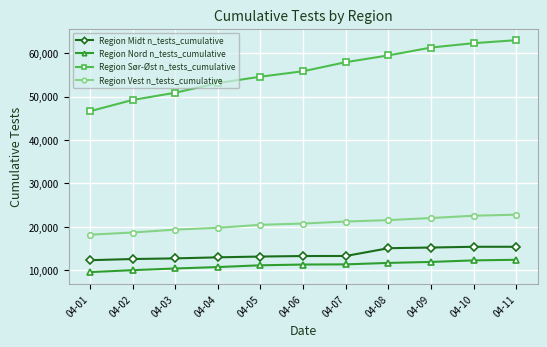

At 04-09, list the series in order from largest to smallest.

Region Sør-Øst n_tests_cumulative, Region Vest n_tests_cumulative, Region Midt n_tests_cumulative, Region Nord n_tests_cumulative